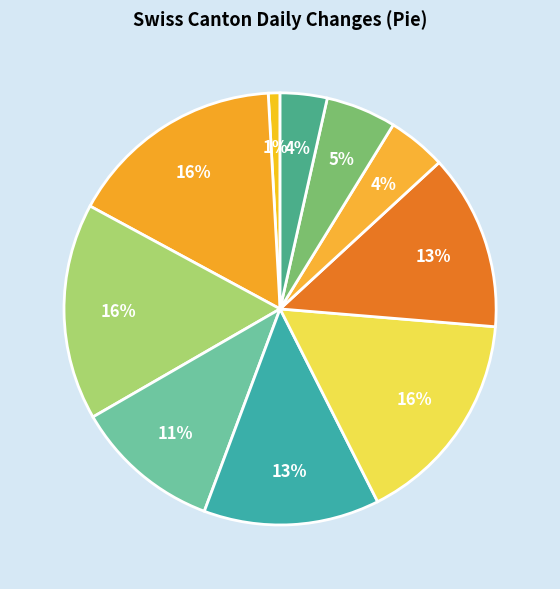

How many slices are in this pie chart?

10